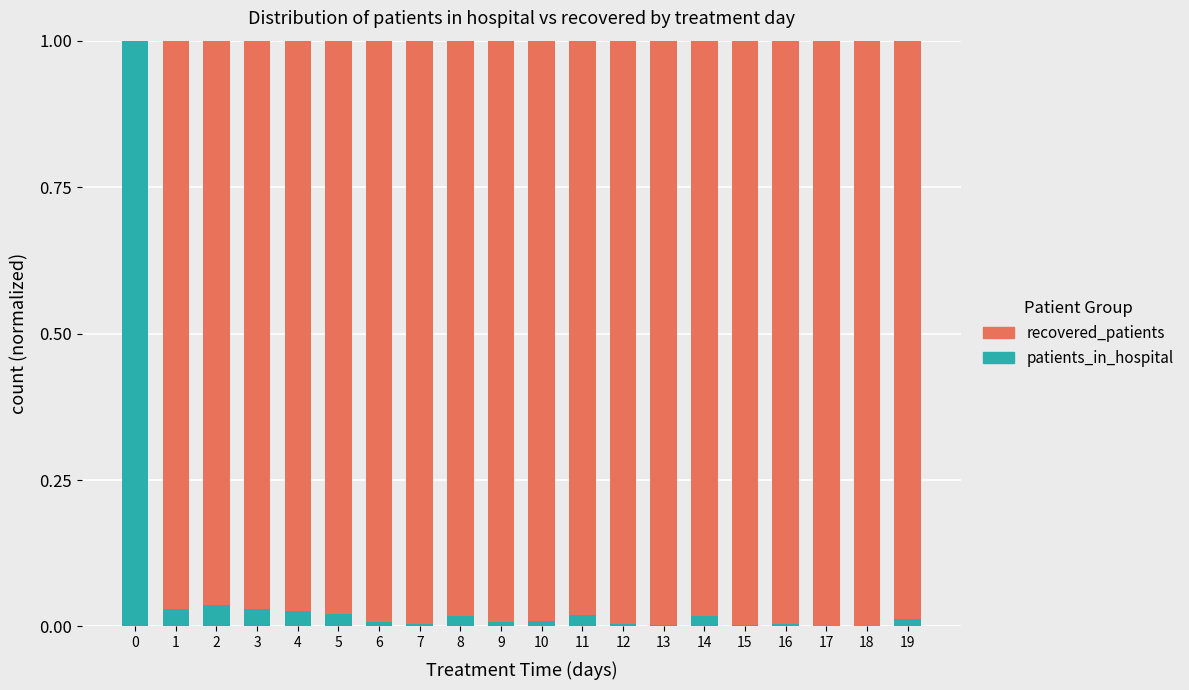

Are the bars grouped side by side (vs. stacked)?

No